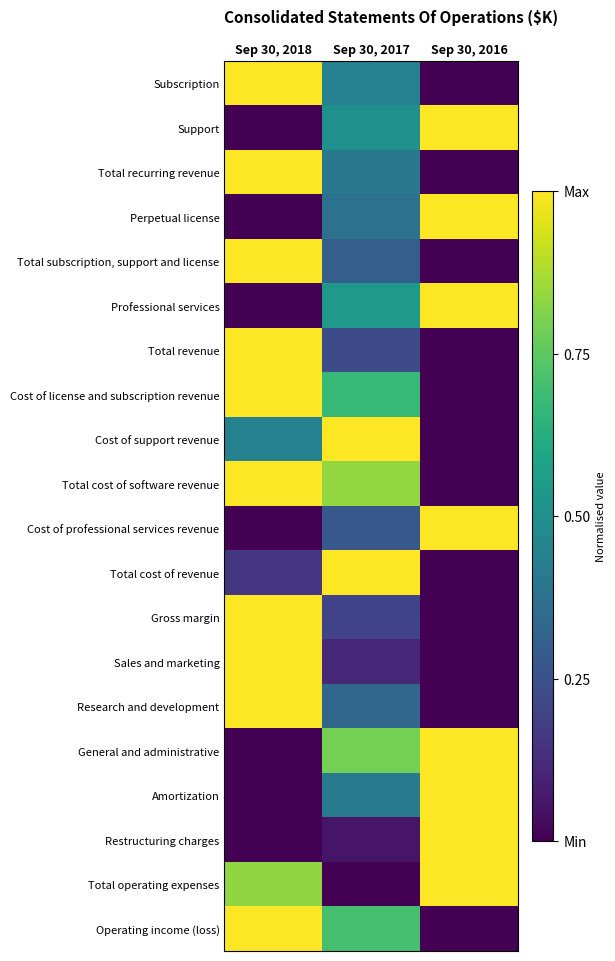

What is the total value across all series at Sep 30, 2016?

8.0